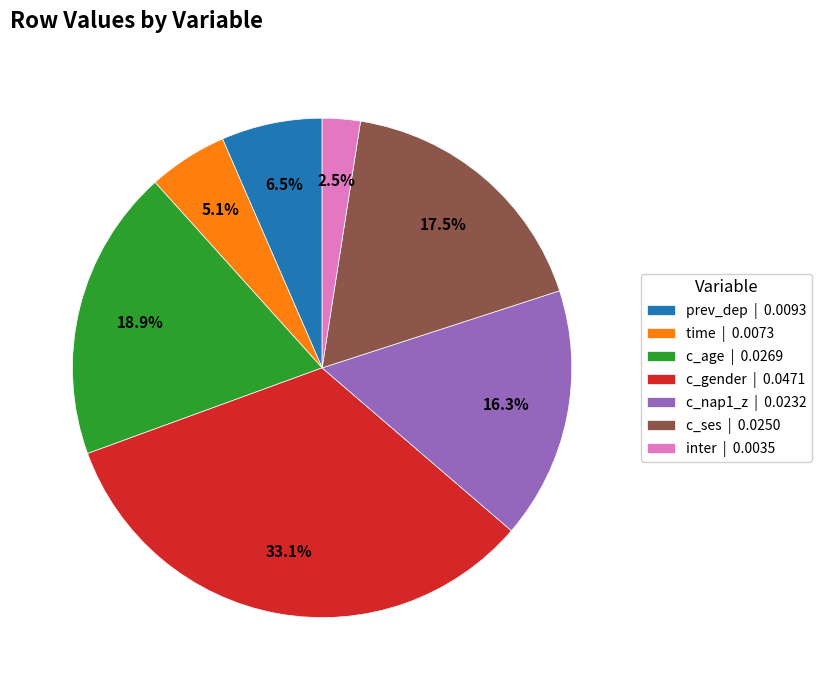

How many segments does this pie chart have?

7